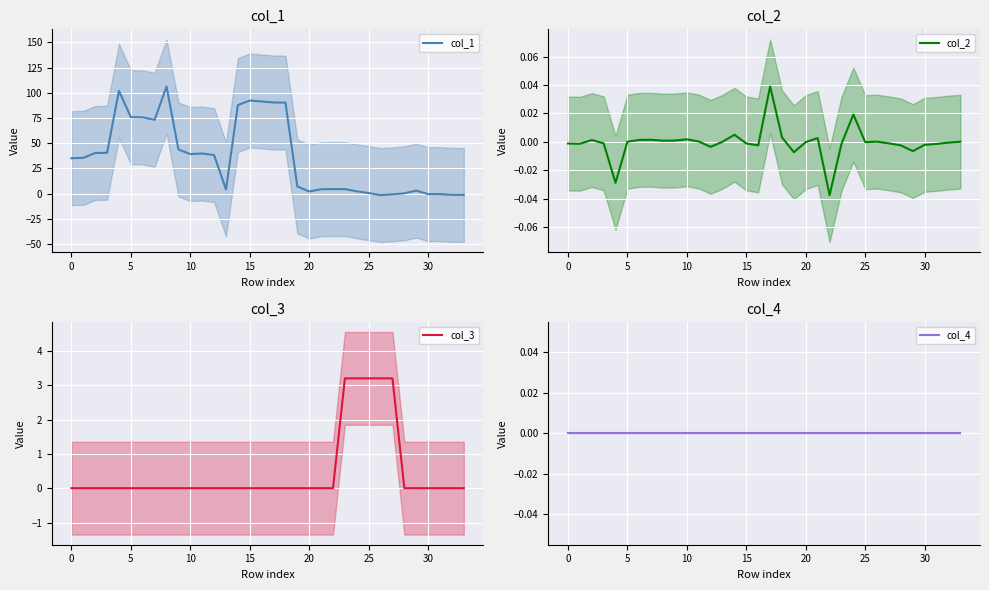

How many data points in col_3 are above 0?

5